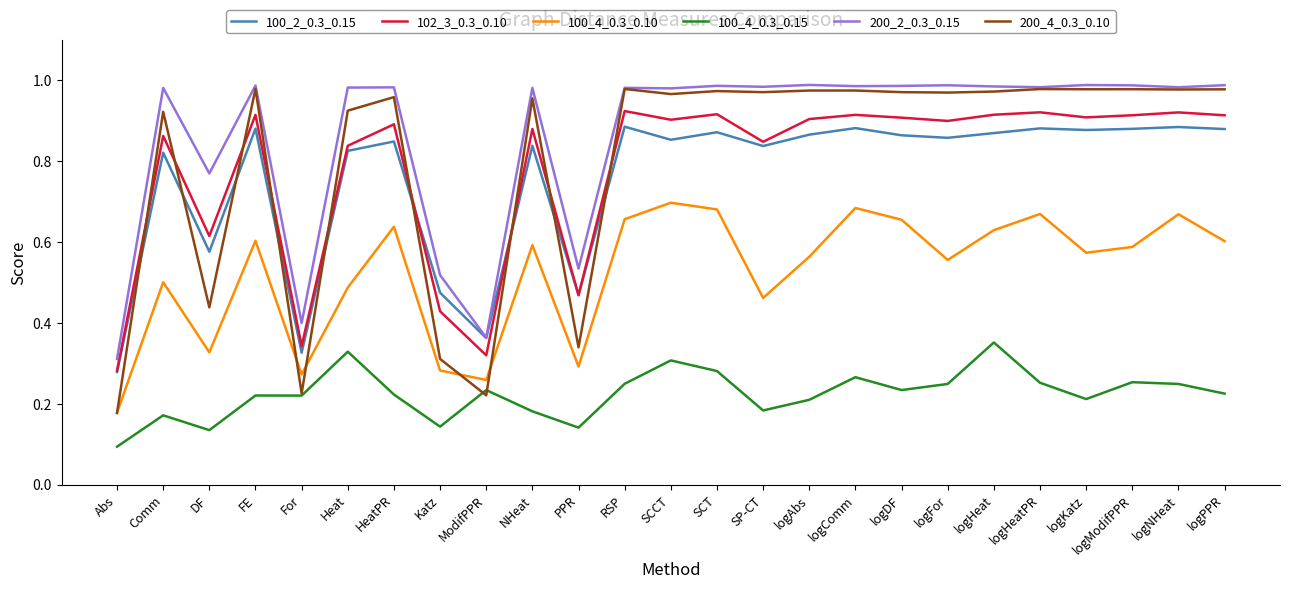

How many lines are shown in the chart?

6